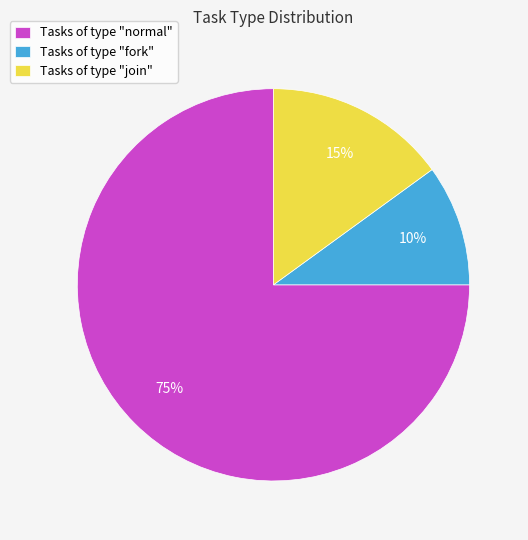

Does Tasks of type "fork" represent more than half of the total?

No